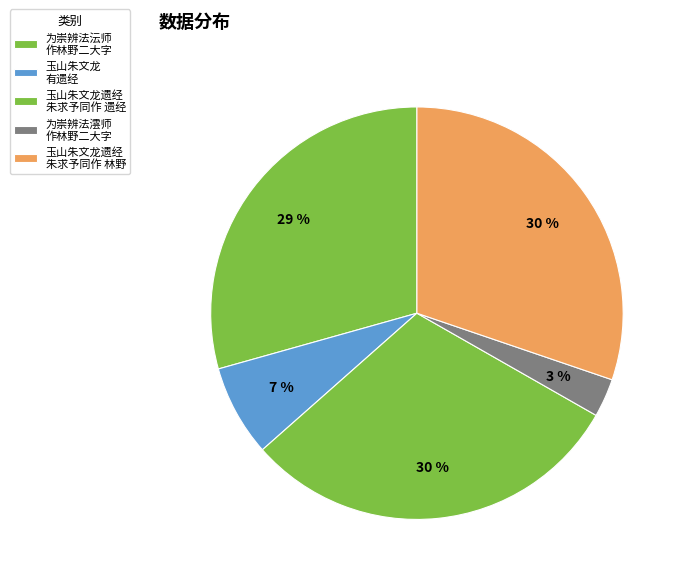

Which category has the smallest portion of the pie?

为崇辨法澐师作林野二大字